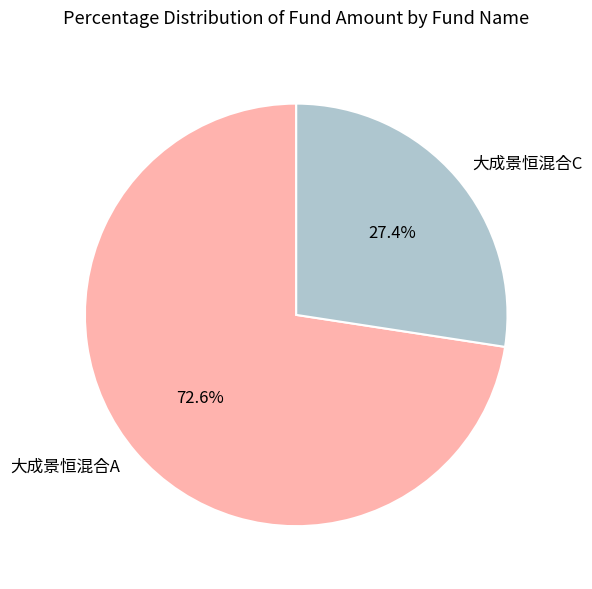

Which slice is the largest?

大成景恒混合A